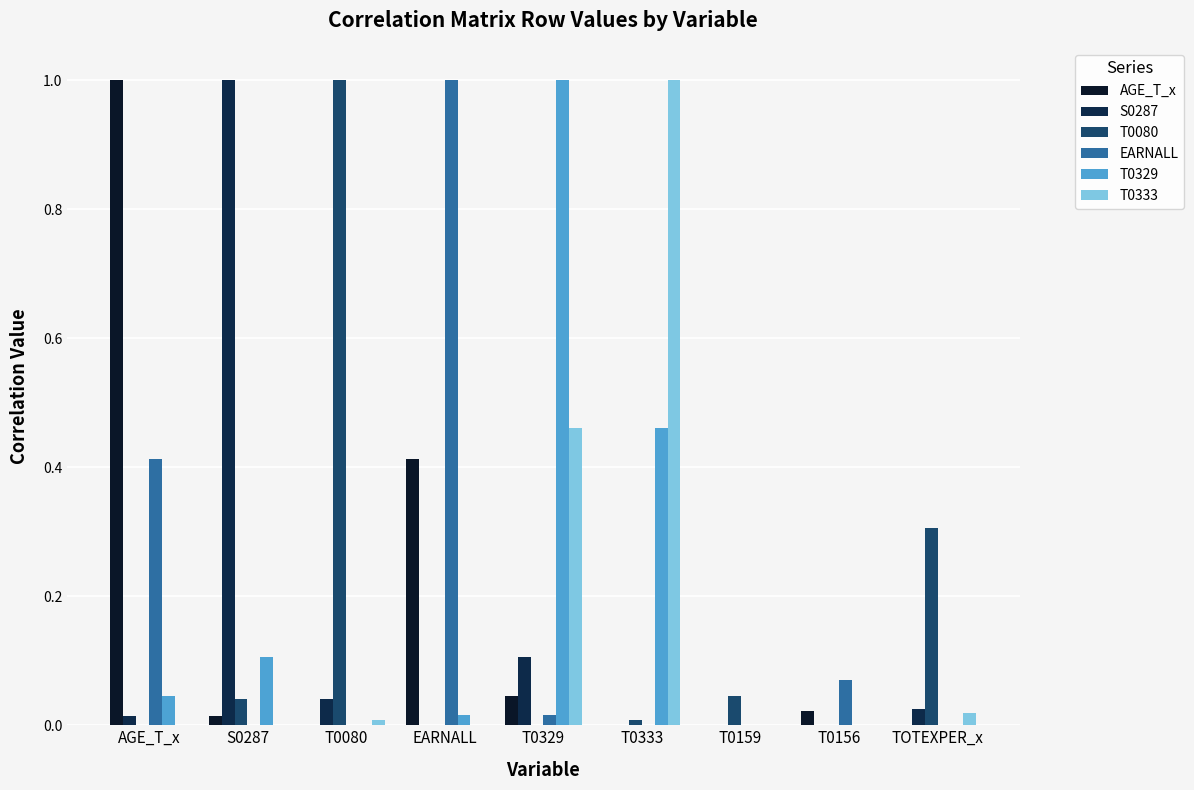

Does the chart contain stacked bars?

No